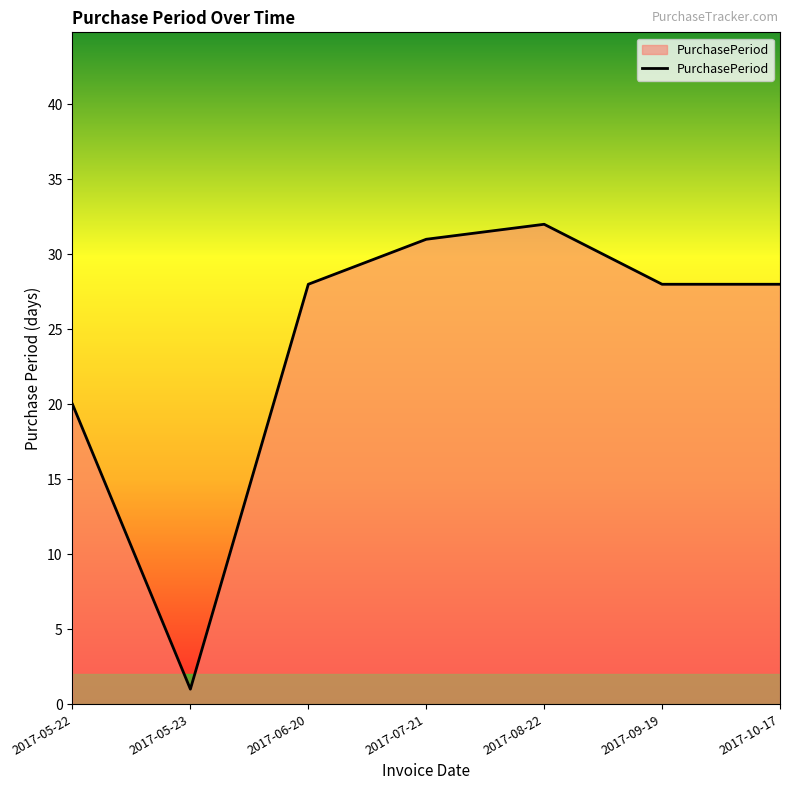

Reading left to right, transcribe all the data shown in this chart.

20	1	28	31	32	28	28